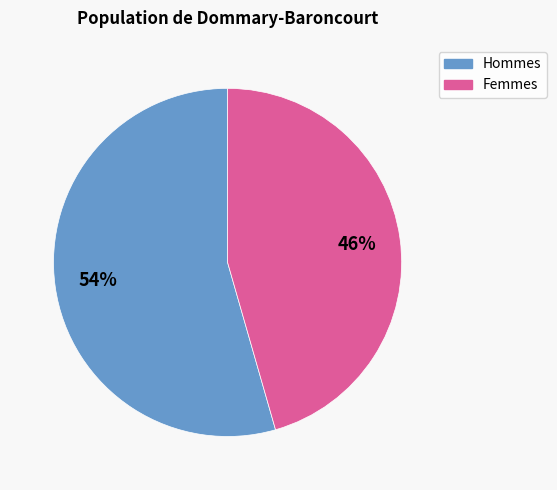

Is there any slice that represents more than half of the pie?

Yes